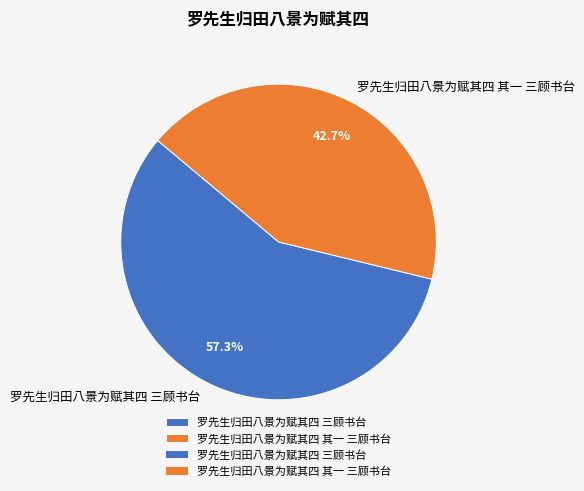

Approximately how many times larger is the value at 罗先生归田八景为赋其四 三顾书台 compared to 罗先生归田八景为赋其四 其一 三顾书台?

1.3